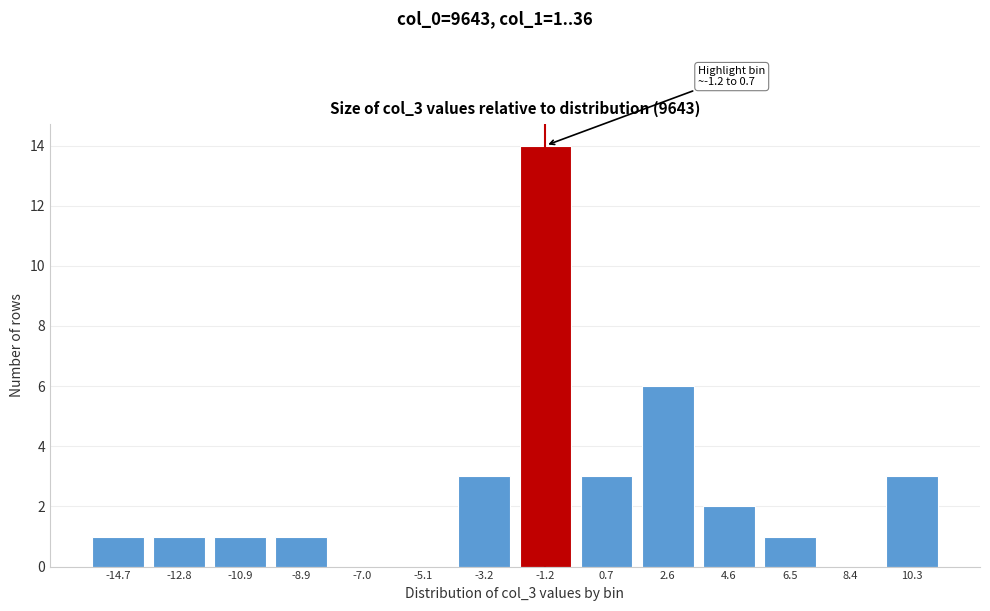

Reading left to right, list all the values displayed in this chart.

-14.7=1	-12.8=1	-10.9=1	-8.9=1	-7.0=0	-5.1=0	-3.2=3	-1.2=14	0.7=3	2.6=6	4.6=2	6.5=1	8.4=0	10.3=3